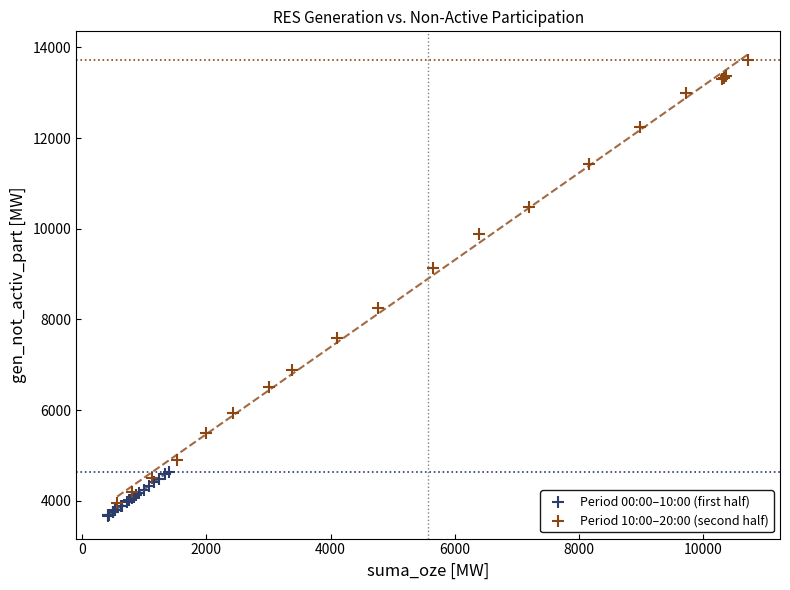

Which series contains the highest Y value?

Period 10:00–20:00 (second half)